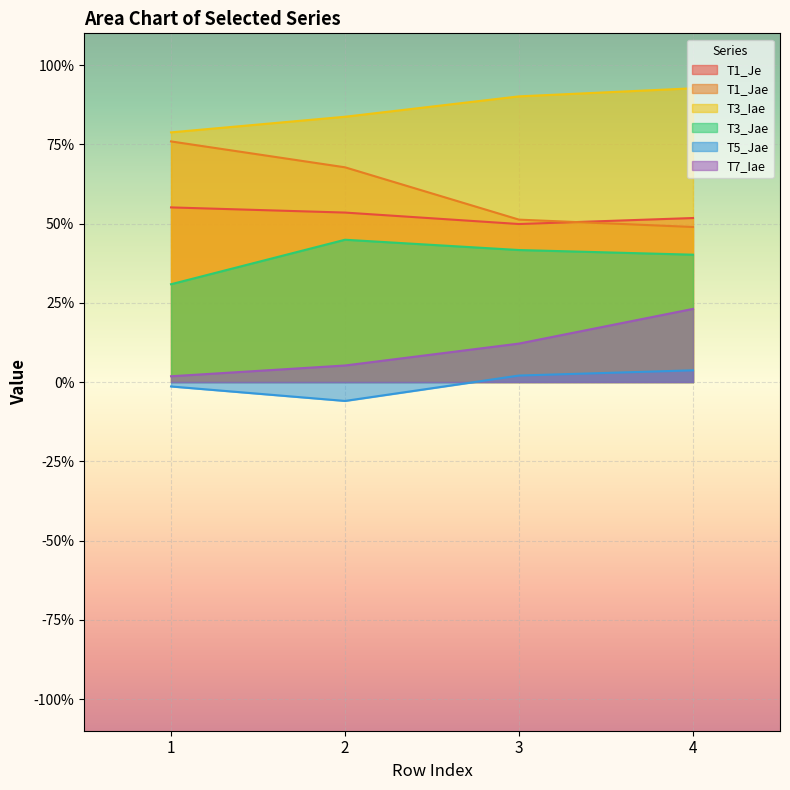

Rank the series by their maximum value, from lowest to highest.

T5_Jae, T7_Iae, T3_Jae, T1_Je, T1_Jae, T3_Iae